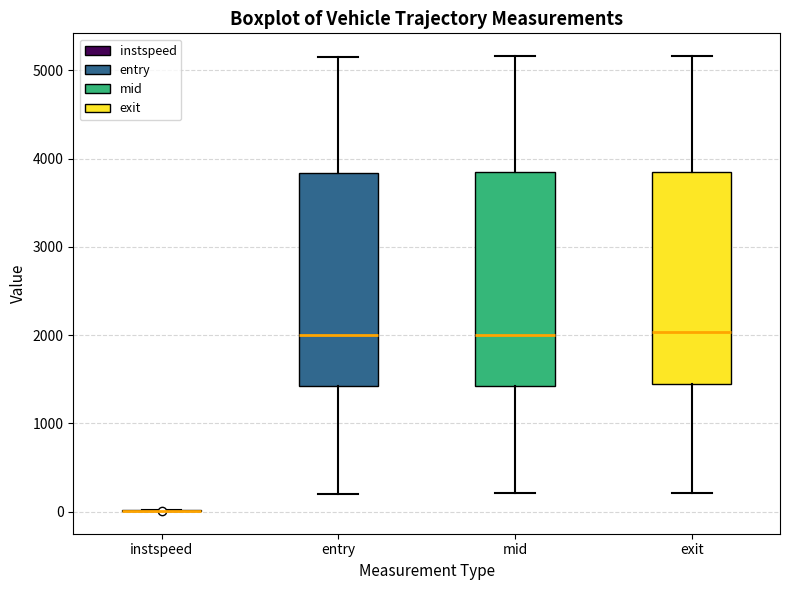

Where does the lower whisker of the box for mid end on the y-axis? The values are not printed on the chart, so give them approximately, as read against the axis.

200